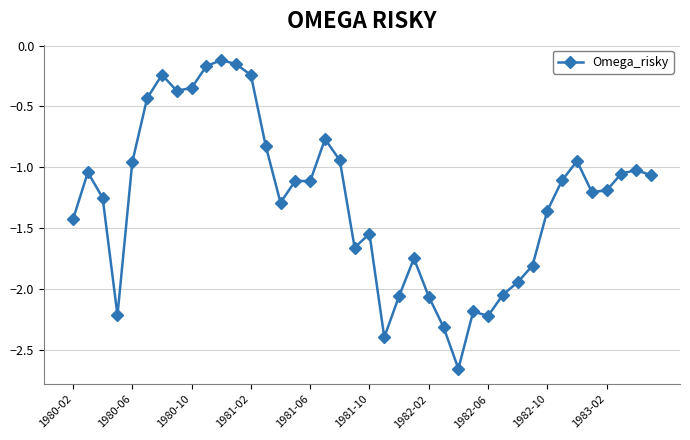

What is the difference between the second highest and minimum values?

2.5